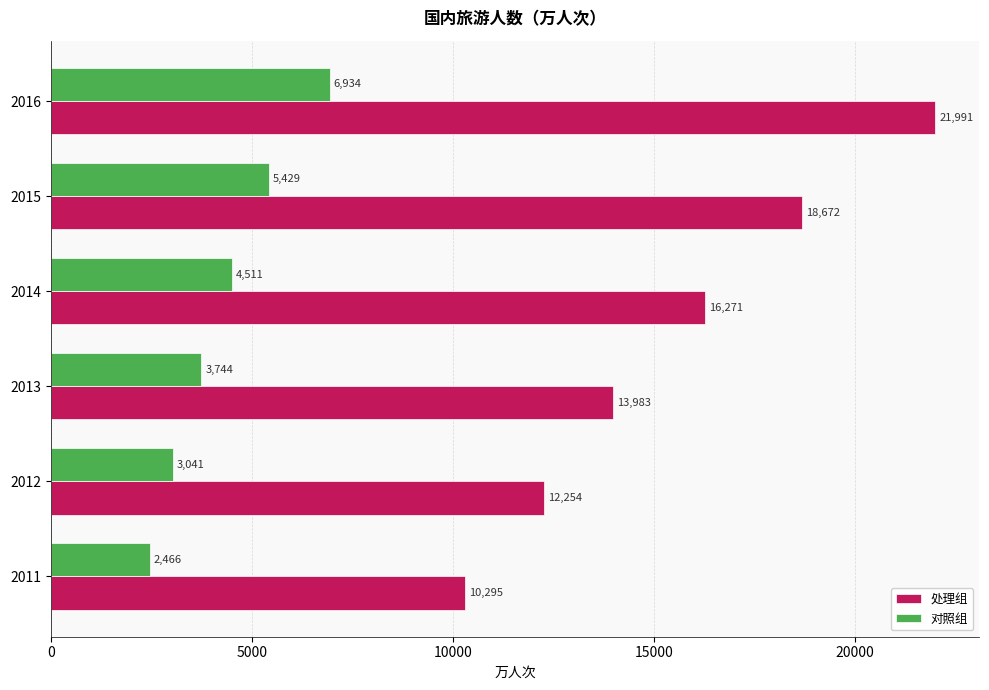

Where is 对照组 nearest to the value 4699?

2014